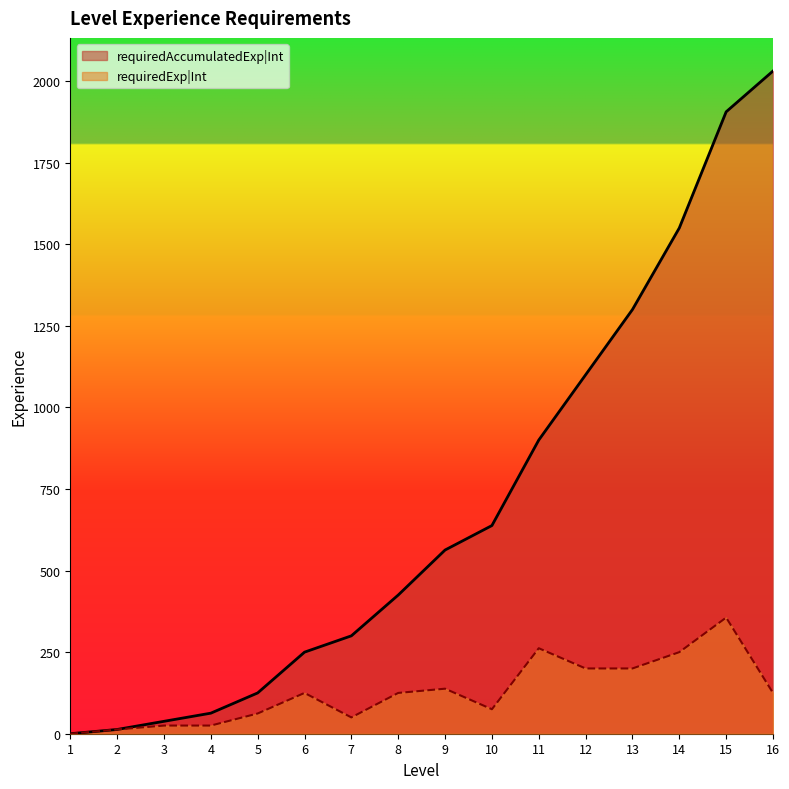

At which label does requiredAccumulatedExp|Int first exceed 563?

10